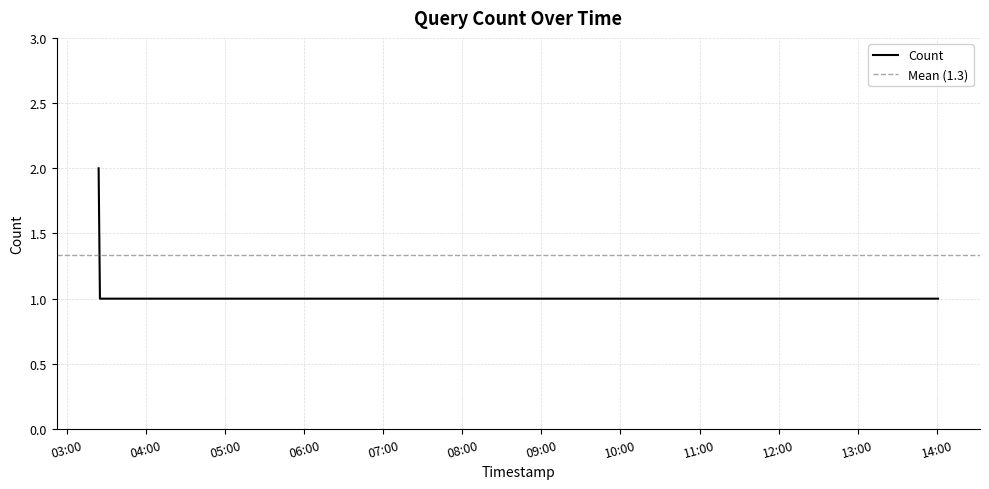

How many values are between 1 and 2?

3